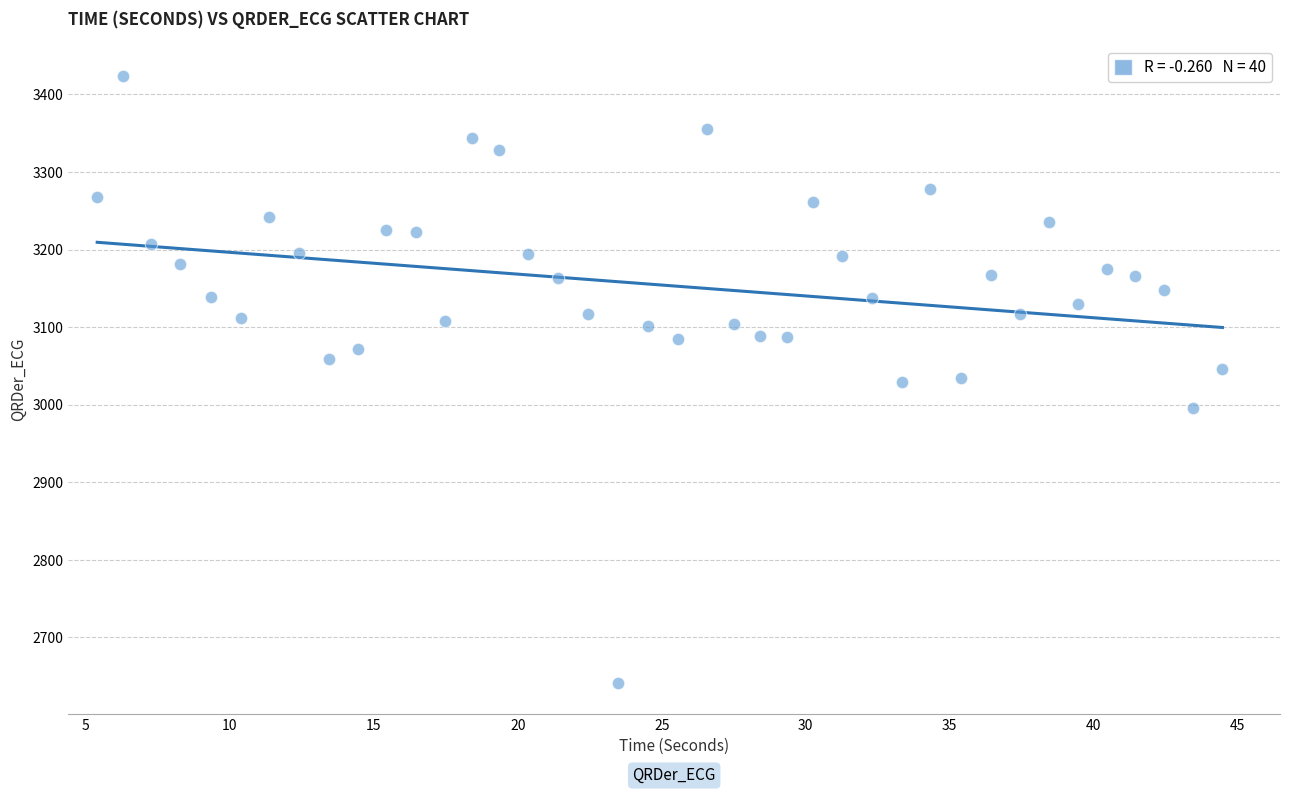

What is the range of X values (max minus min)?

39.1